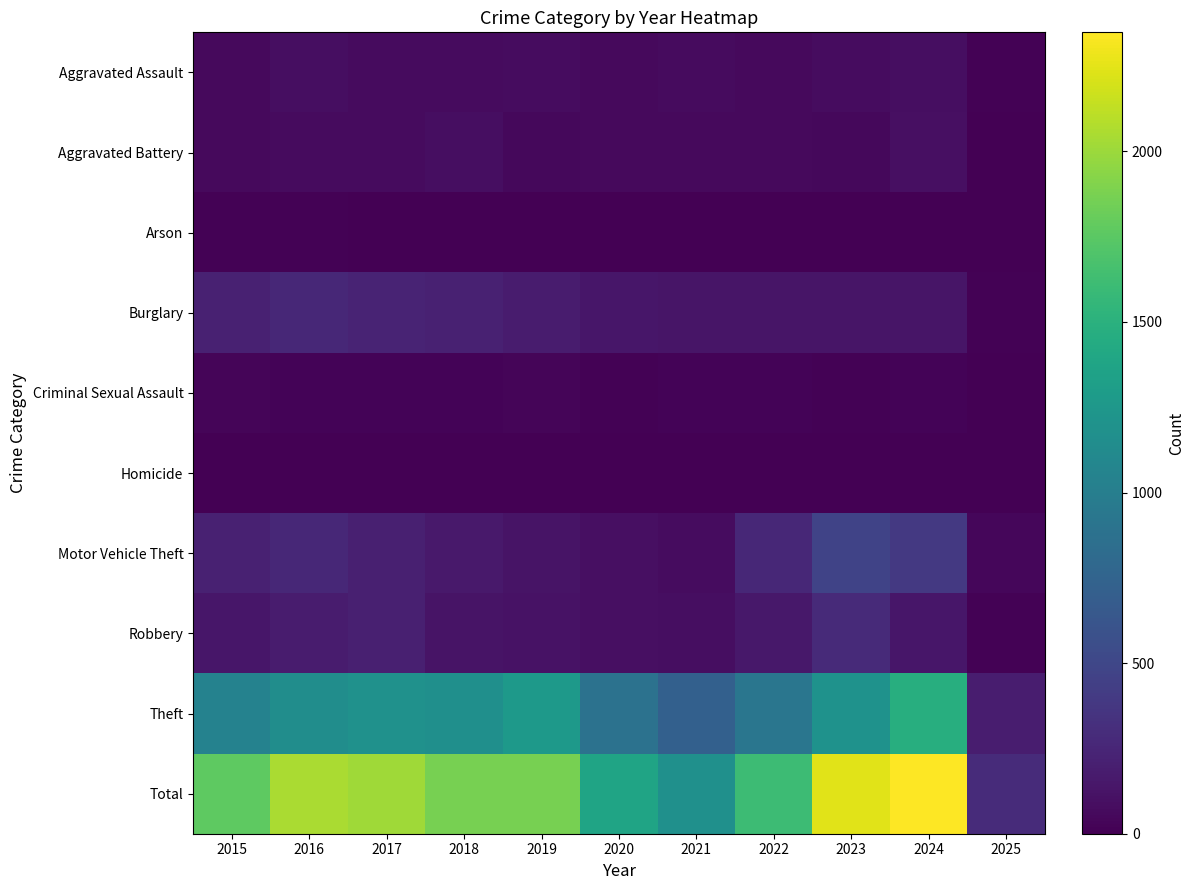

What is the difference between the maximum and minimum values in the Aggravated Battery series?

88